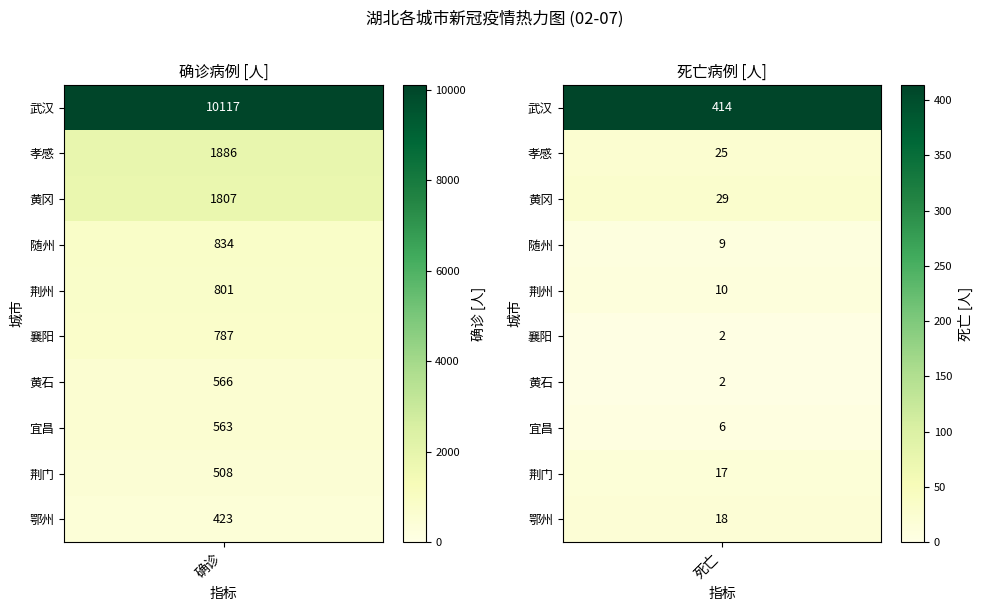

What is the minimum value shown in the chart?

2